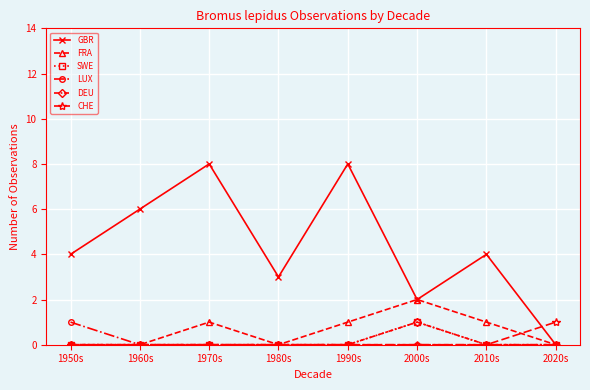

What position from the left is 1950s?

1